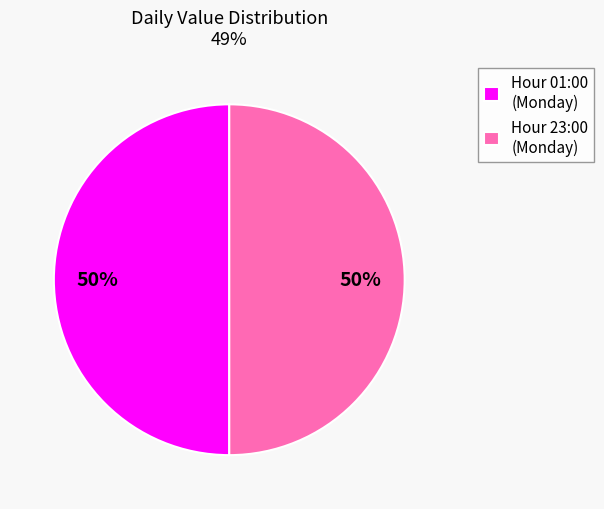

How many slices are in this pie chart?

2